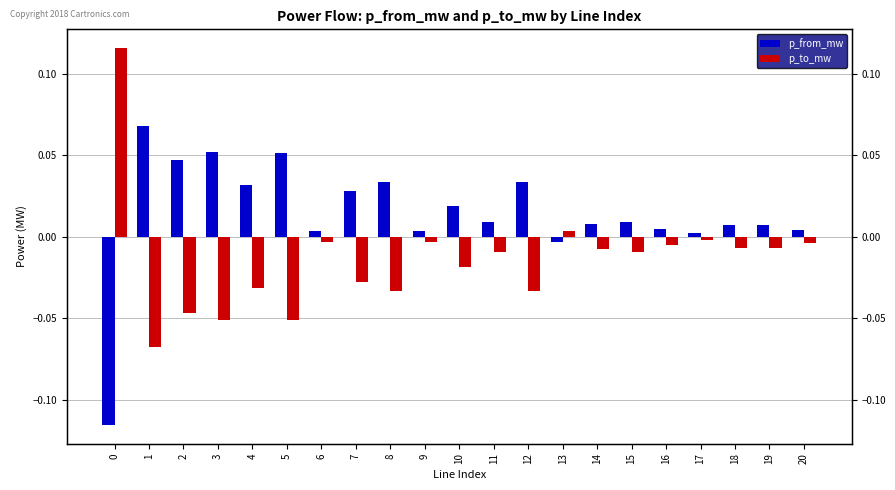

Are the bars horizontal?

No